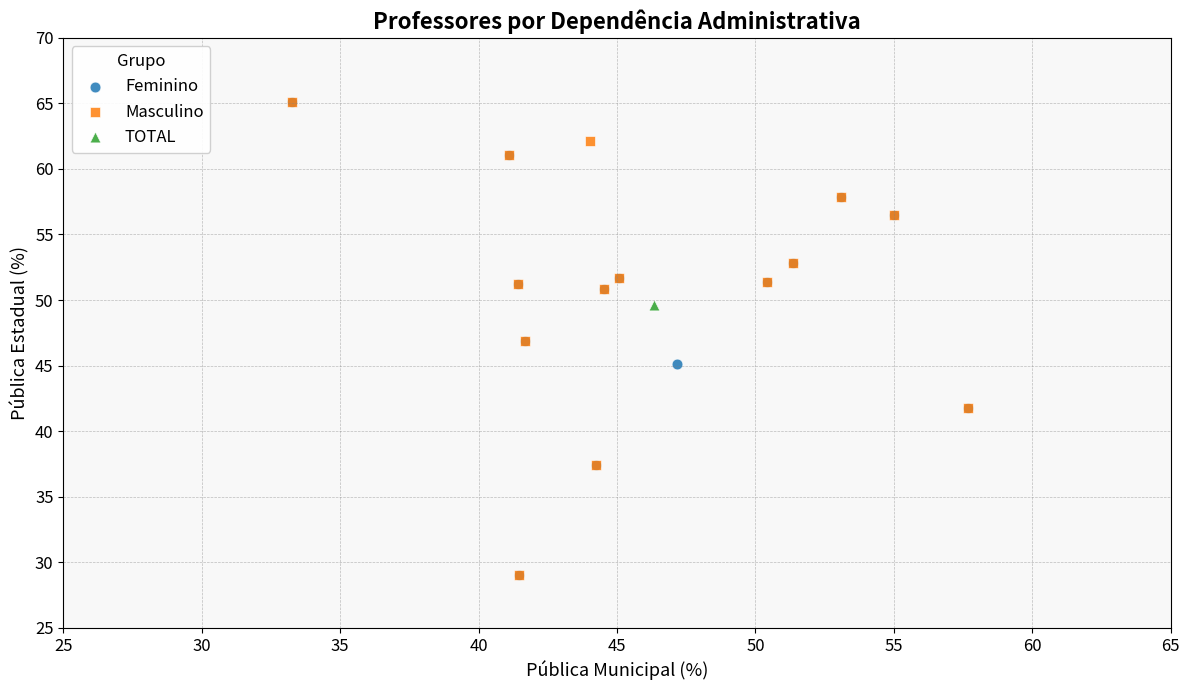

What are all the series names shown in the legend?

Feminino, Masculino, TOTAL